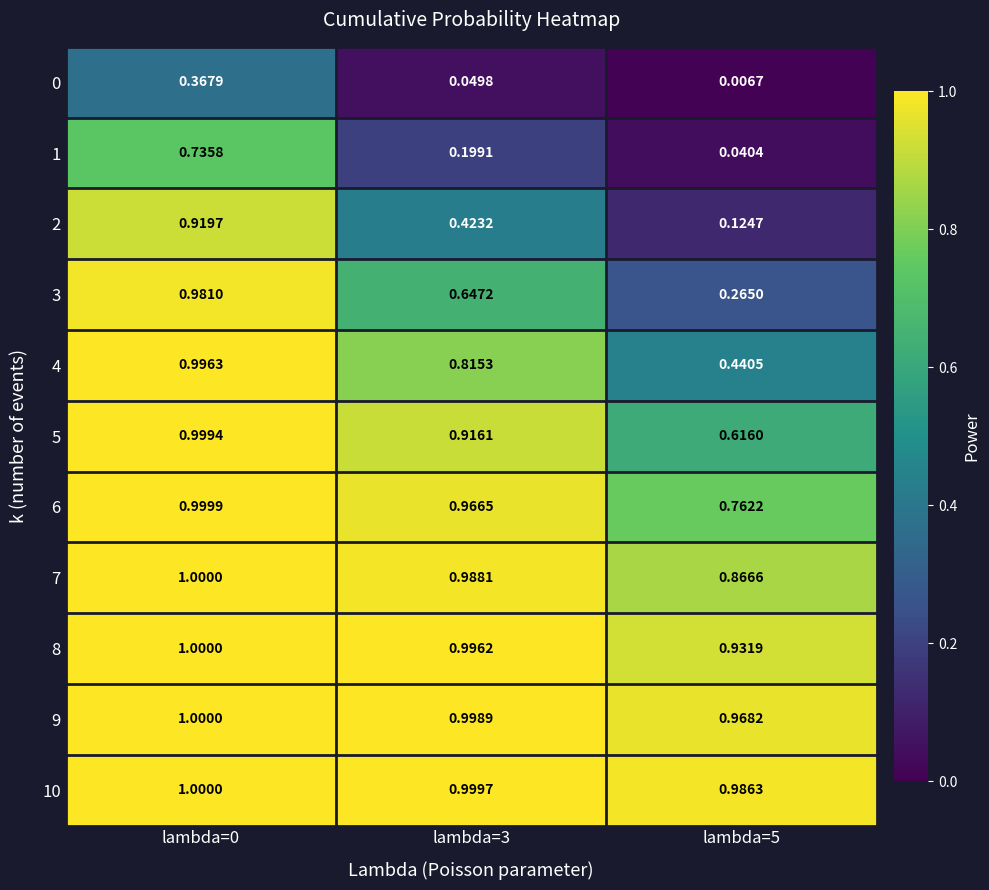

Which series has the largest range (max minus min)?

2